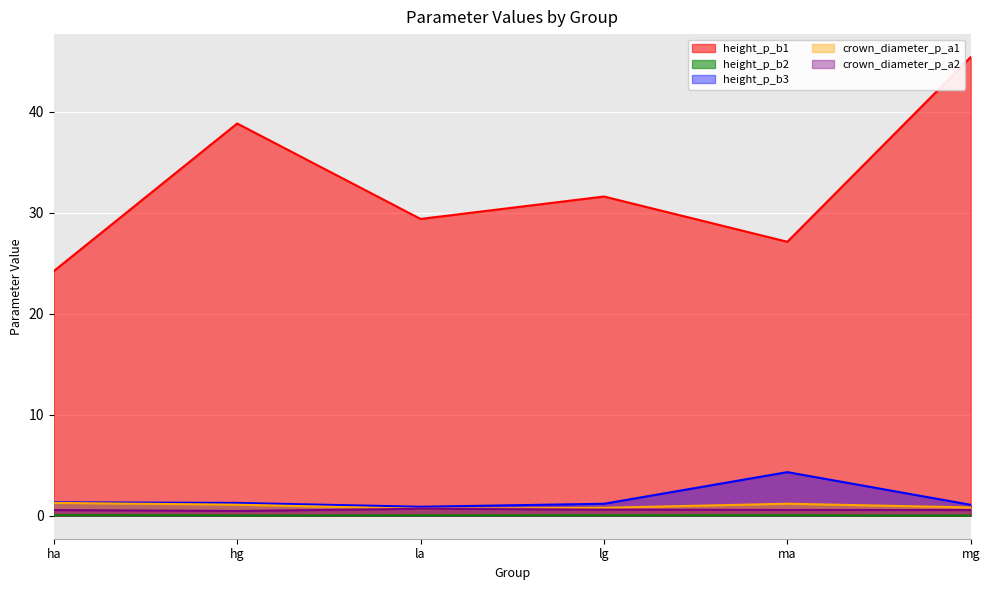

How many lines are shown in the chart?

5